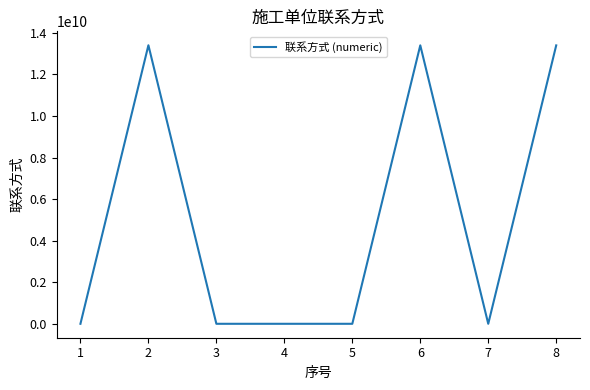

Approximately how many times larger is the value at 3 compared to 5?

1.0